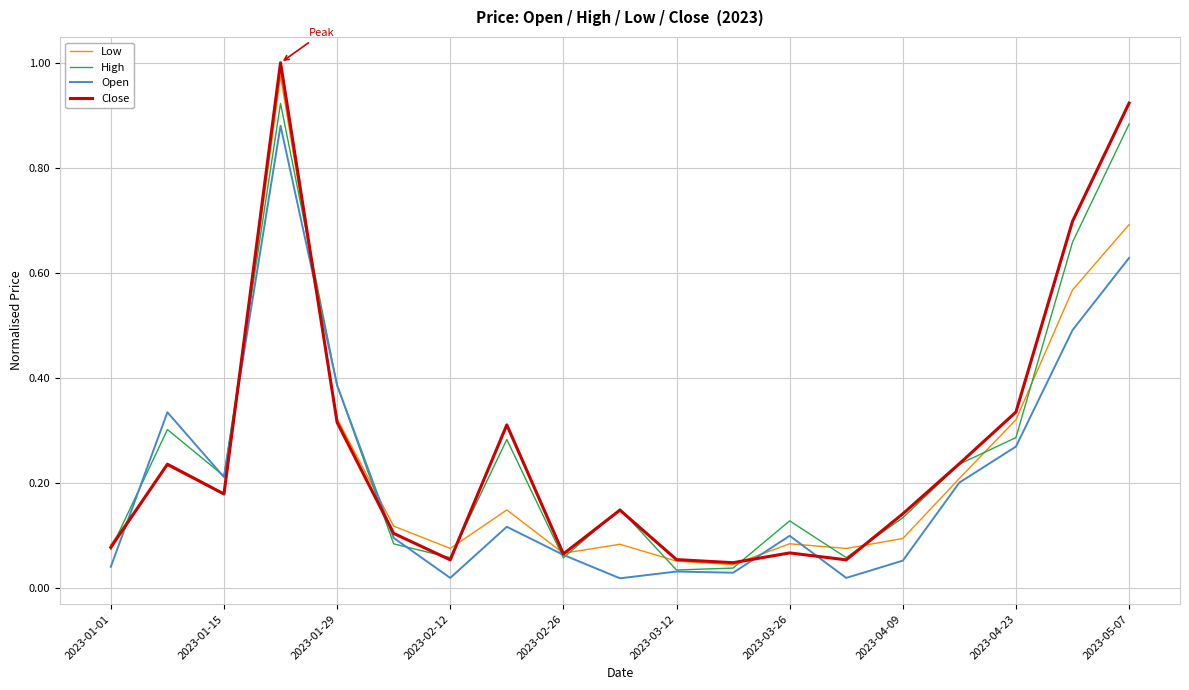

True or false: Open and Close cross at least once.

True